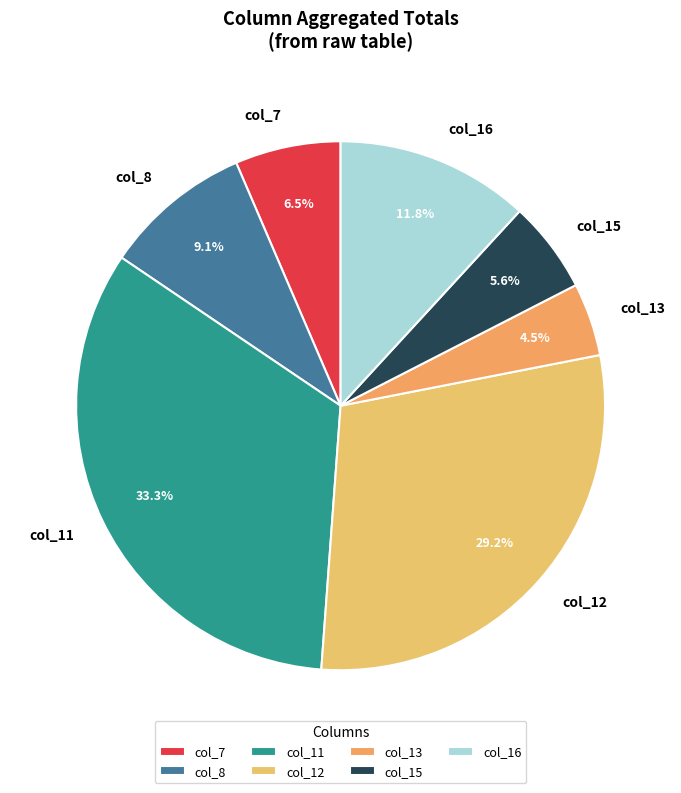

Does col_12 account for over 50% of the chart?

No